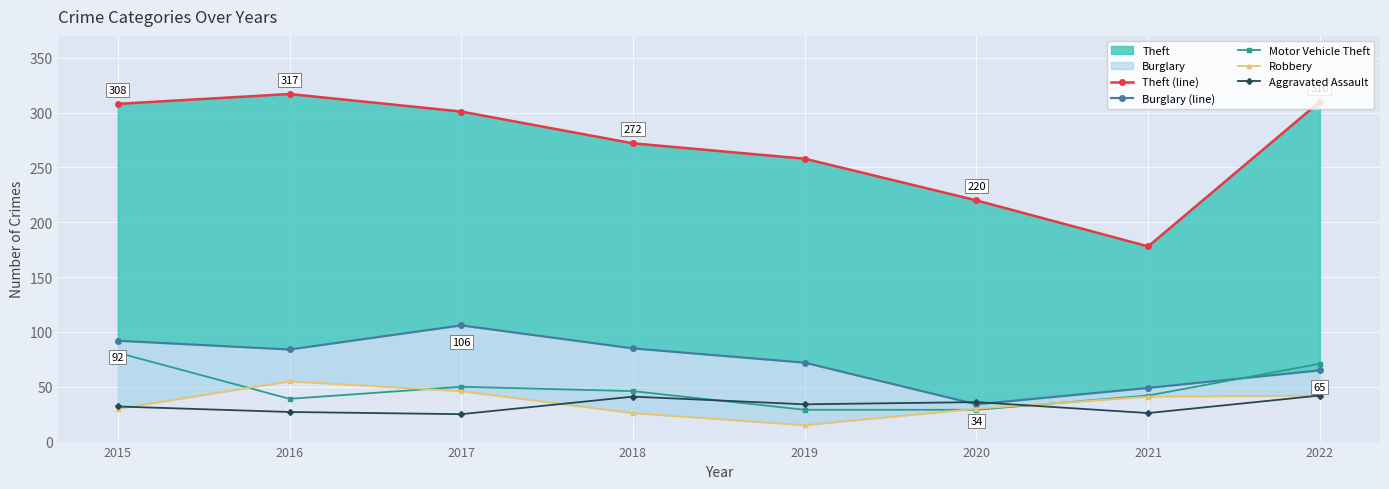

At how many categories does at least one series exceed 158?

8